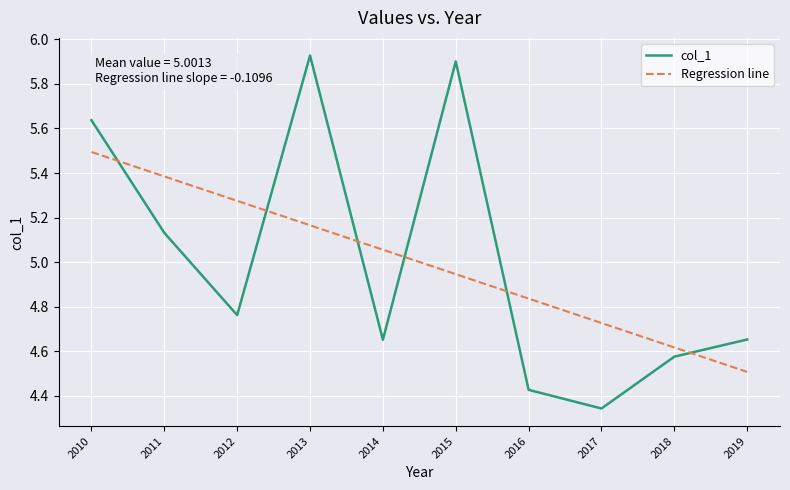

At which label does Regression line first exceed 5?

2010